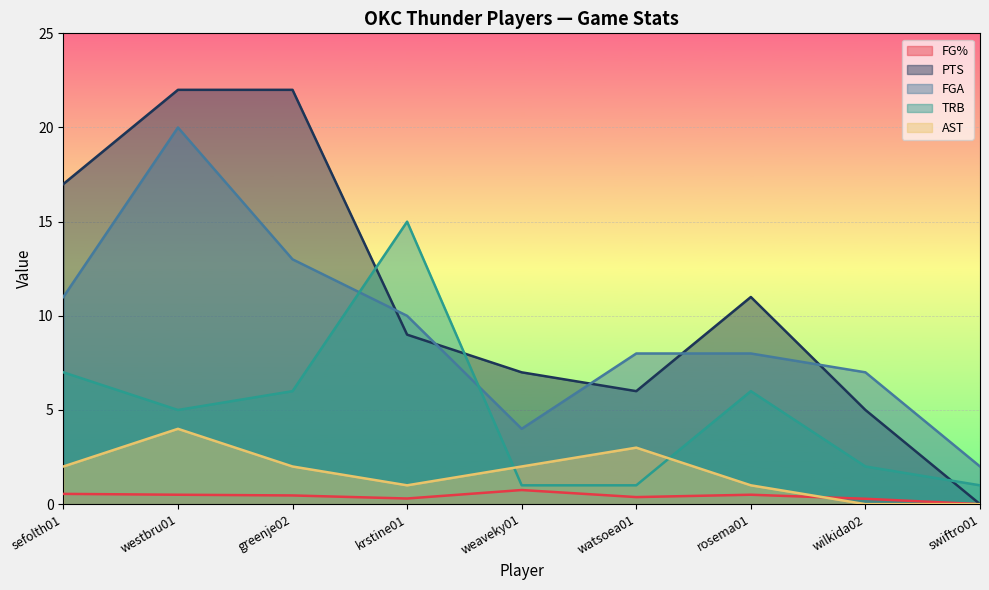

Is it true that TRB equals 2.0 at wilkida02?

True